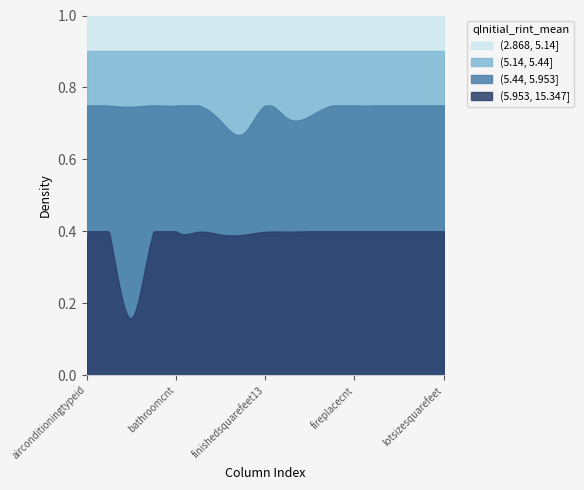

At how many categories does at least one series exceed 0?

300